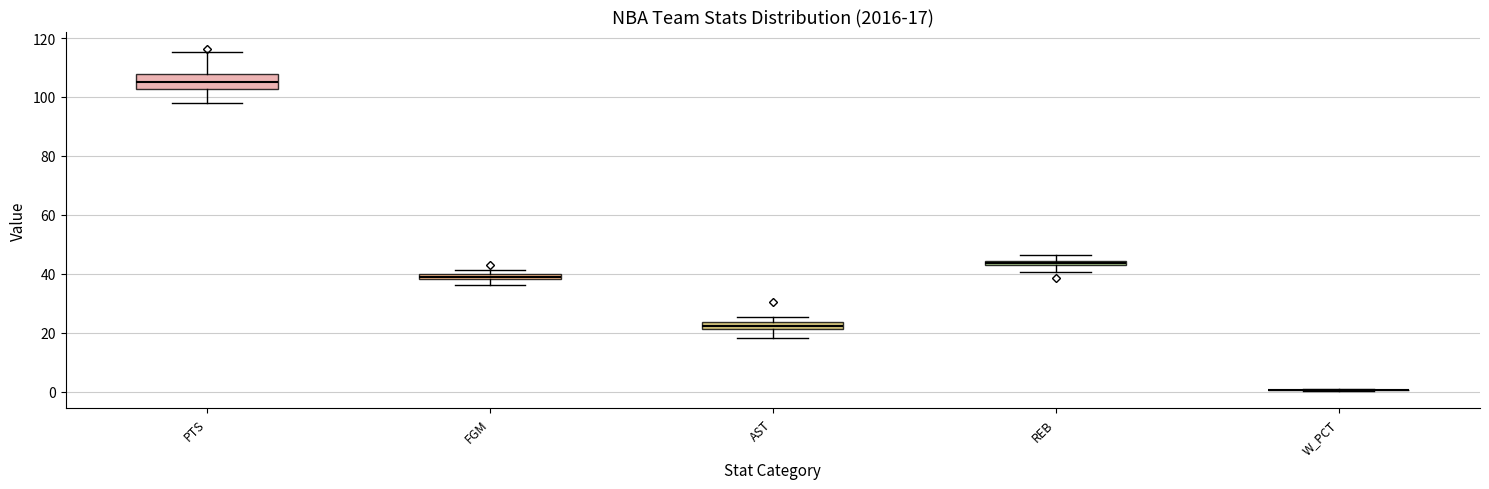

Which box is the tallest, from its lower edge to its upper edge?

PTS